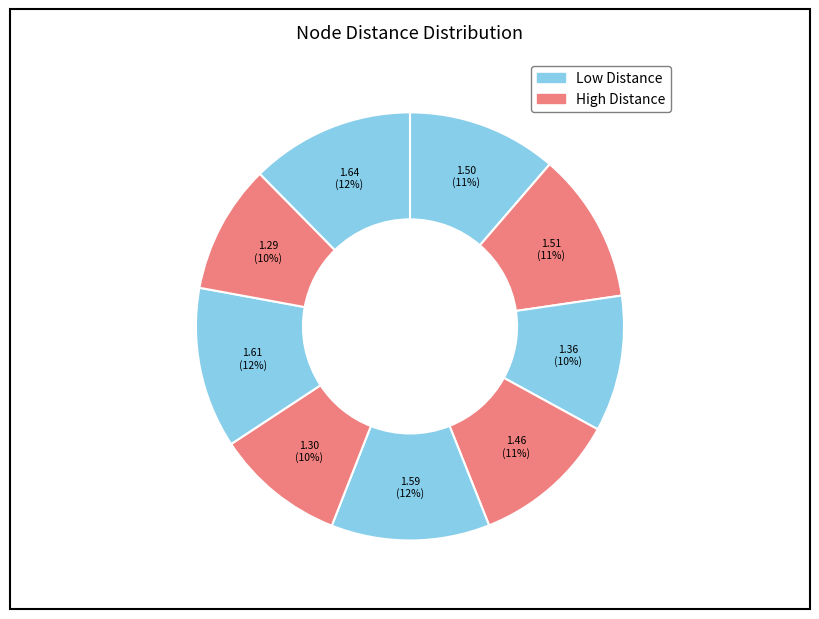

How many segments does this pie chart have?

9